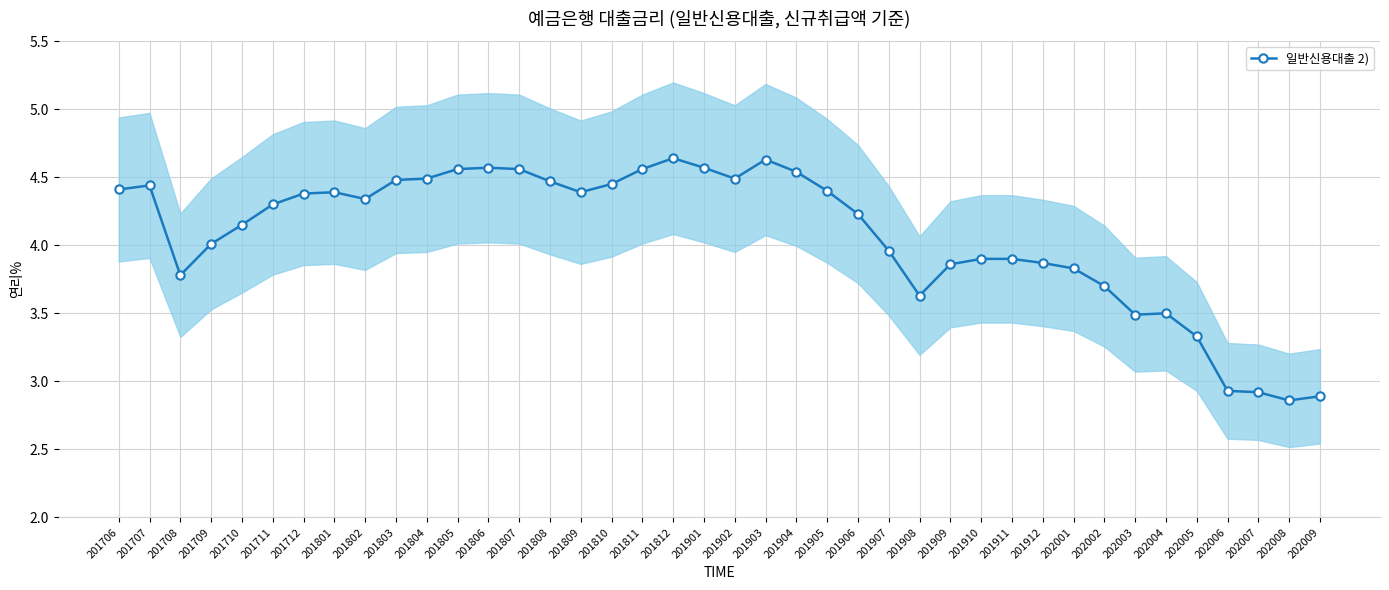

True or false: the data has more than 0 interior local peaks.

True